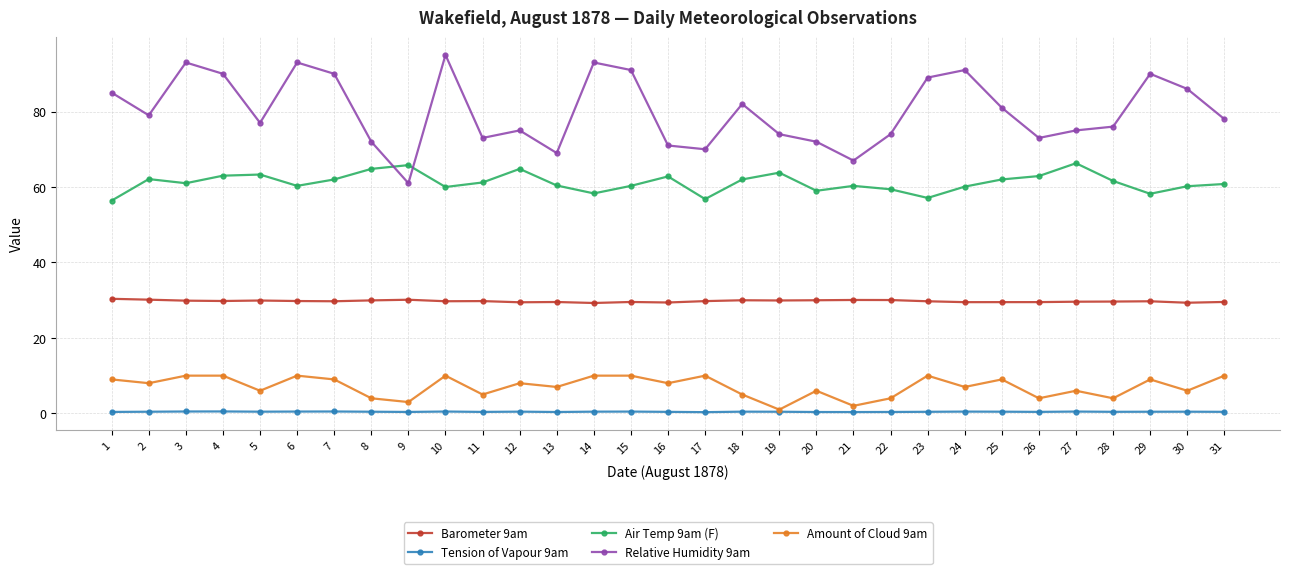

Which series has the largest total across all categories?

Relative Humidity 9am